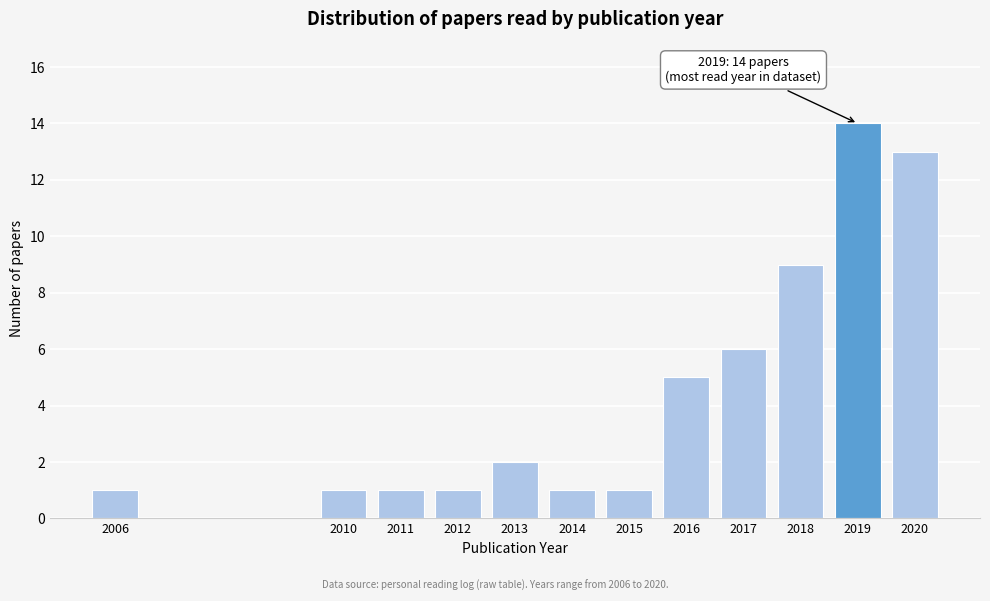

Reading right to left, what are all the values shown in this chart?

2020=13	2019=14	2018=9	2017=6	2016=5	2015=1	2014=1	2013=2	2012=1	2011=1	2010=1	2006=1